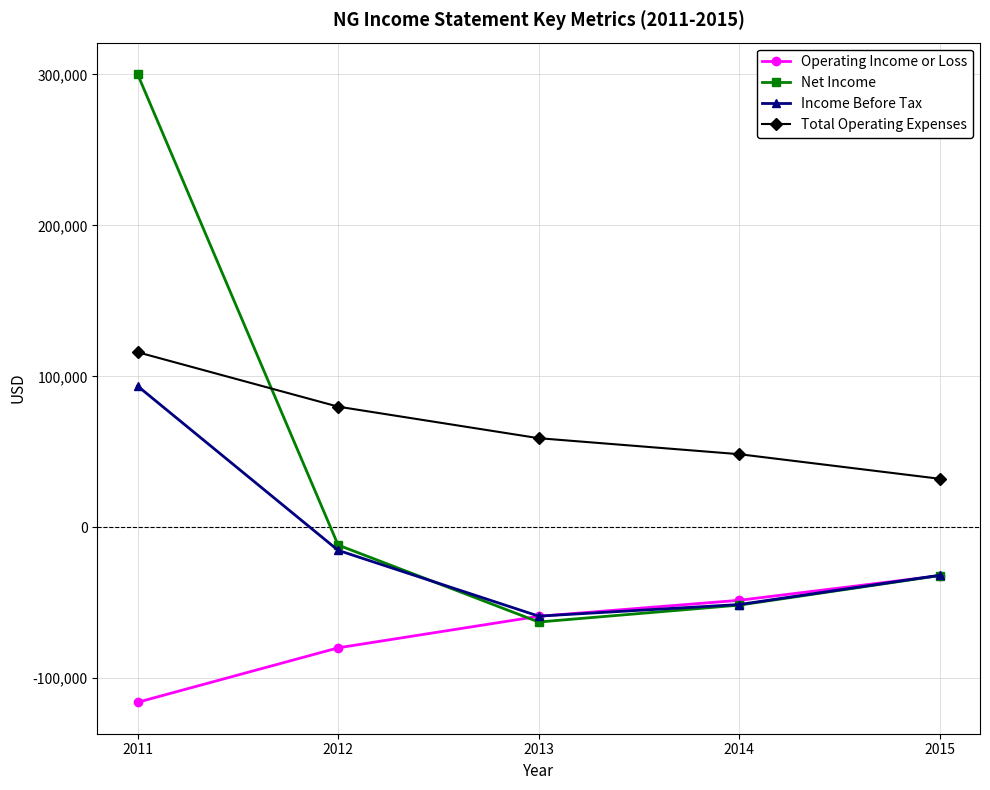

How many values in the Income Before Tax series exceed -31800?

2